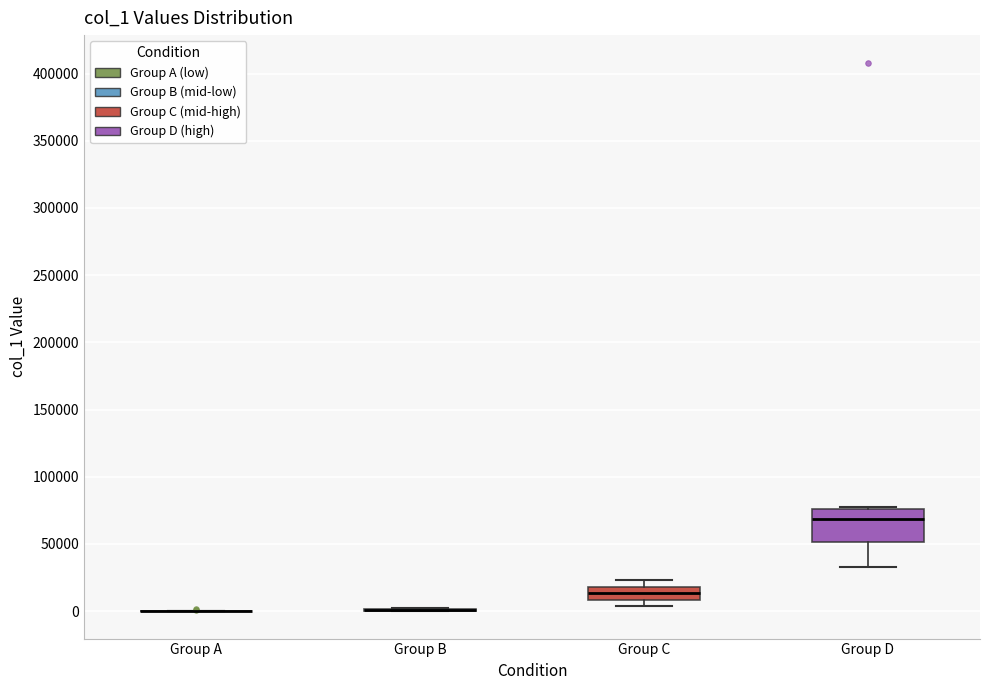

Comparing the boxes themselves (not the whiskers), which one is the tallest?

Group D